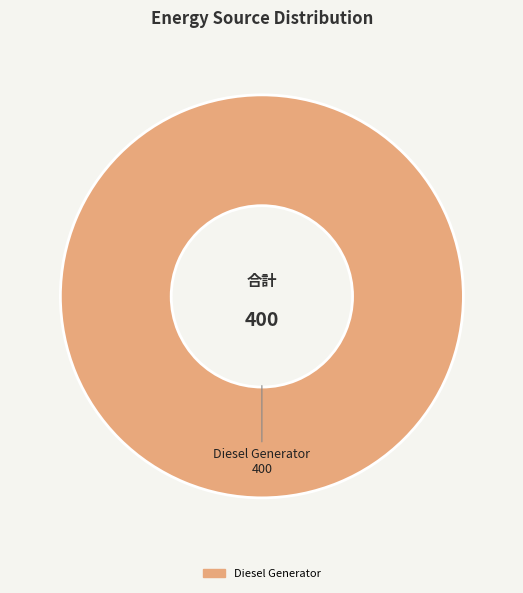

Which category accounts for the majority?

Diesel Generator